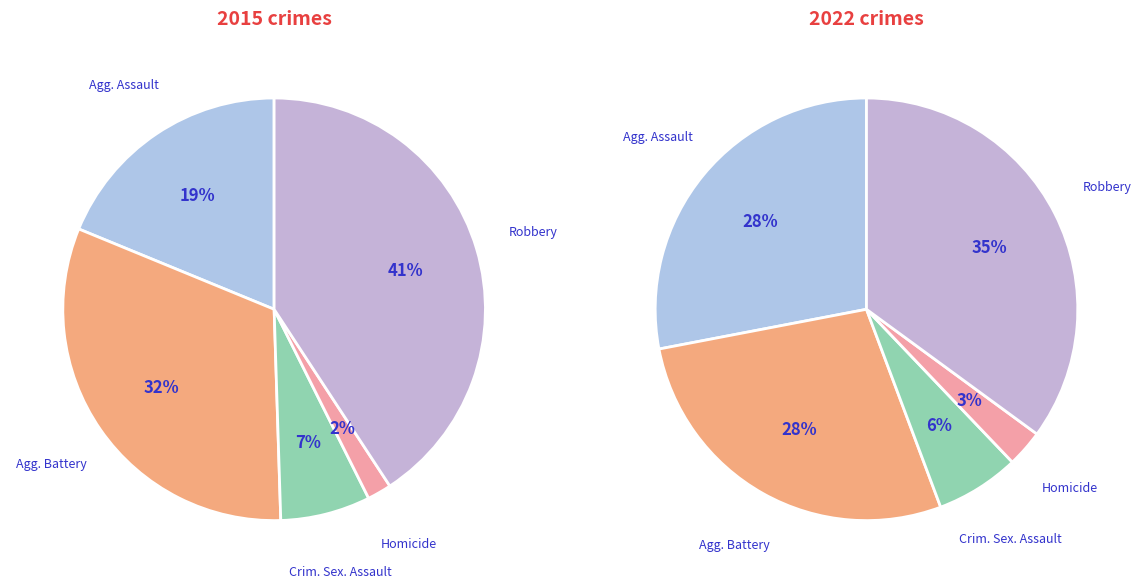

How many slices are in this pie chart?

5